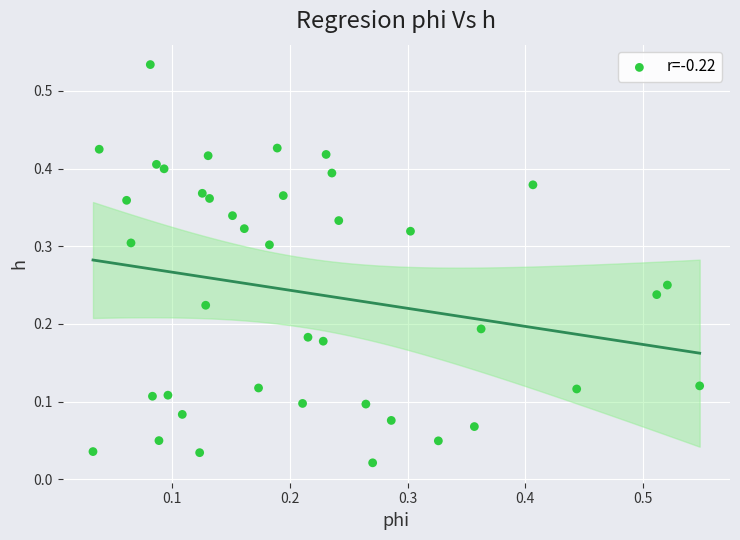

How many points are shown in the scatter plot?

40